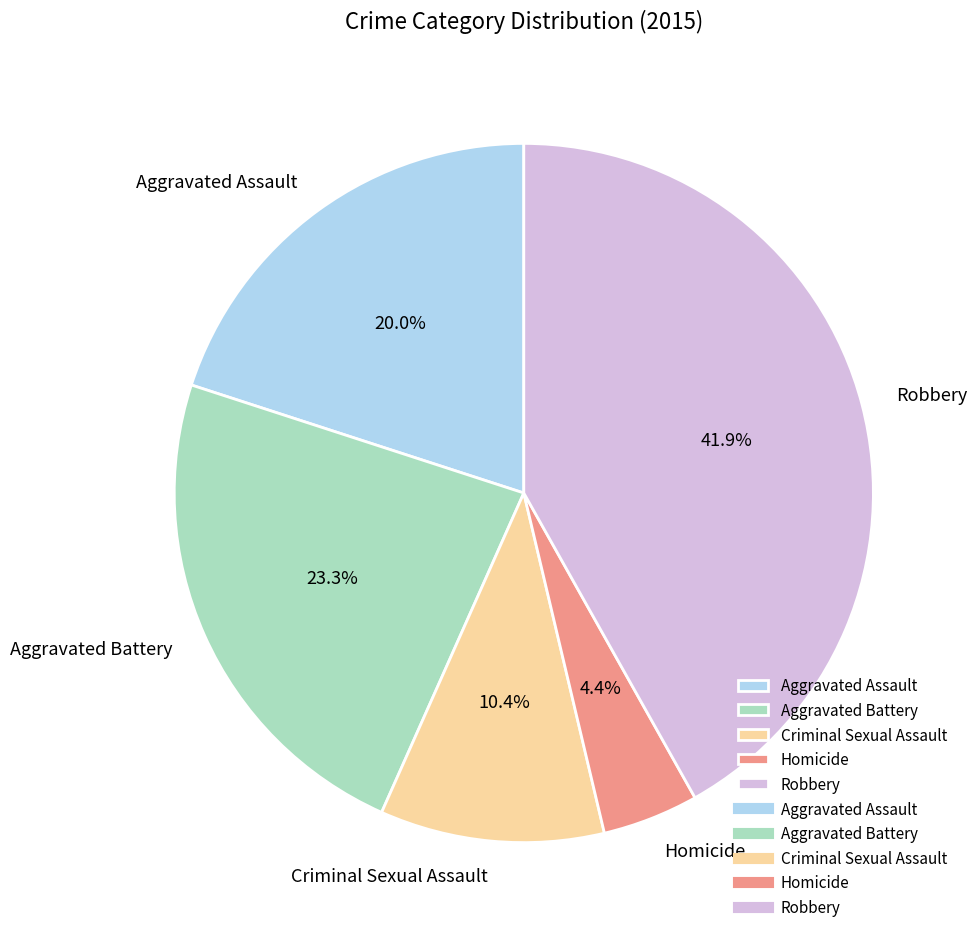

True or false: Robbery accounts for 42% of the total.

True